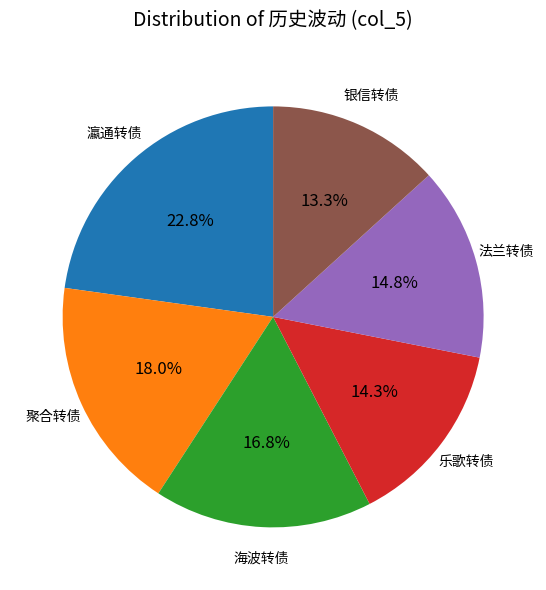

Does 海波转债 account for over 50% of the chart?

No